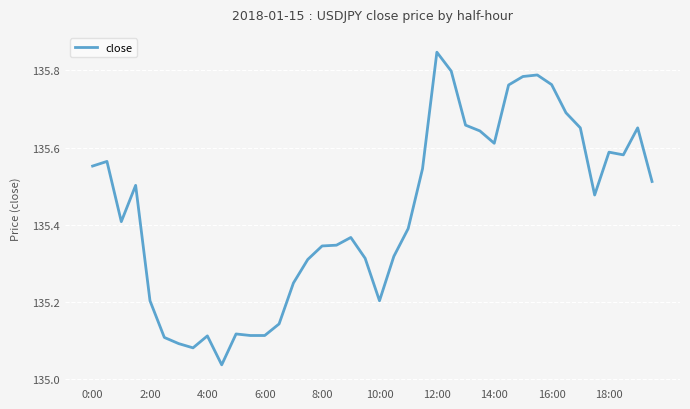

What is the difference between the maximum and minimum values?

0.8